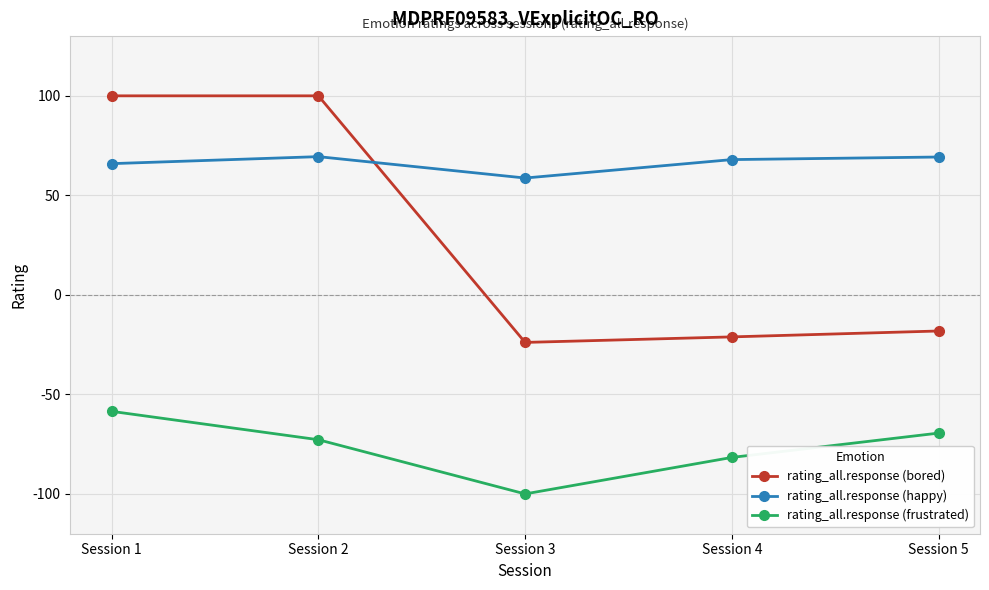

At which category does the chart reach its minimum across all series?

Session 3